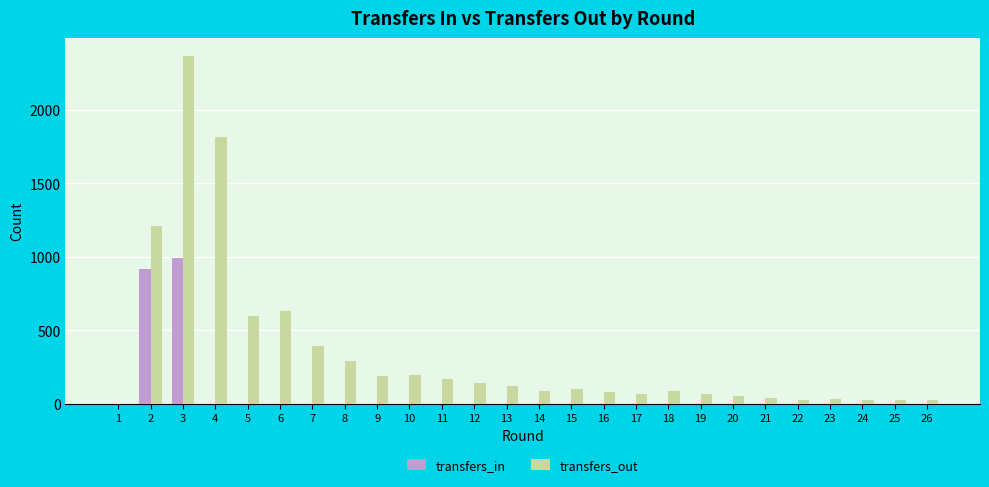

What is the maximum value for transfers_out?

2370